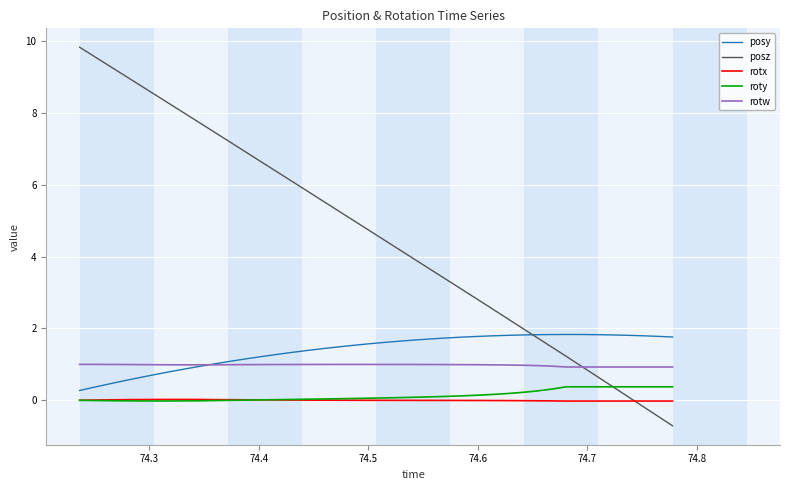

Which series has the largest total across all categories?

posz